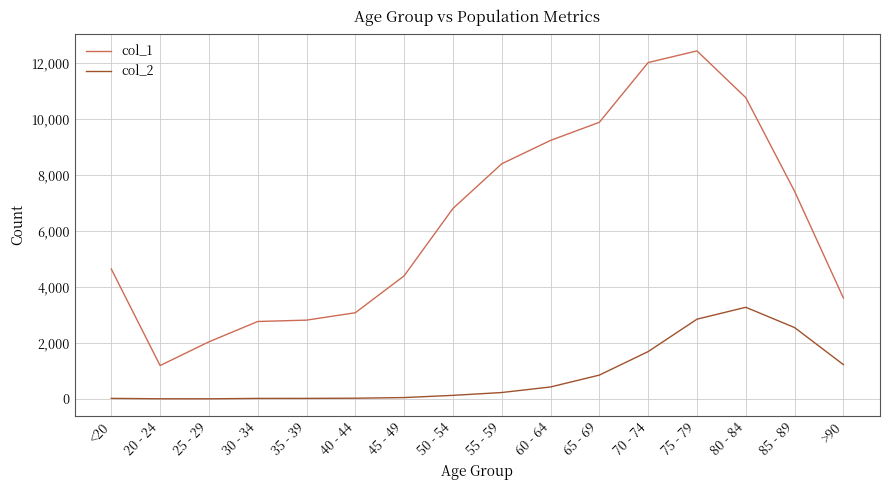

What position from the left is 55 - 59?

9